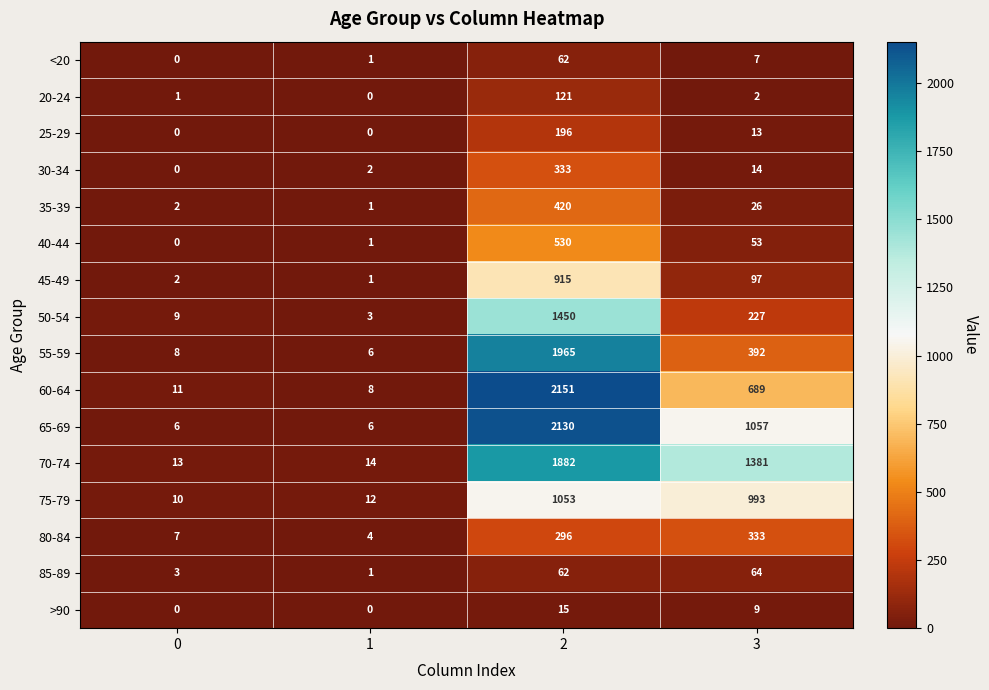

What is the spread (max minus min) of values at 2?

2136